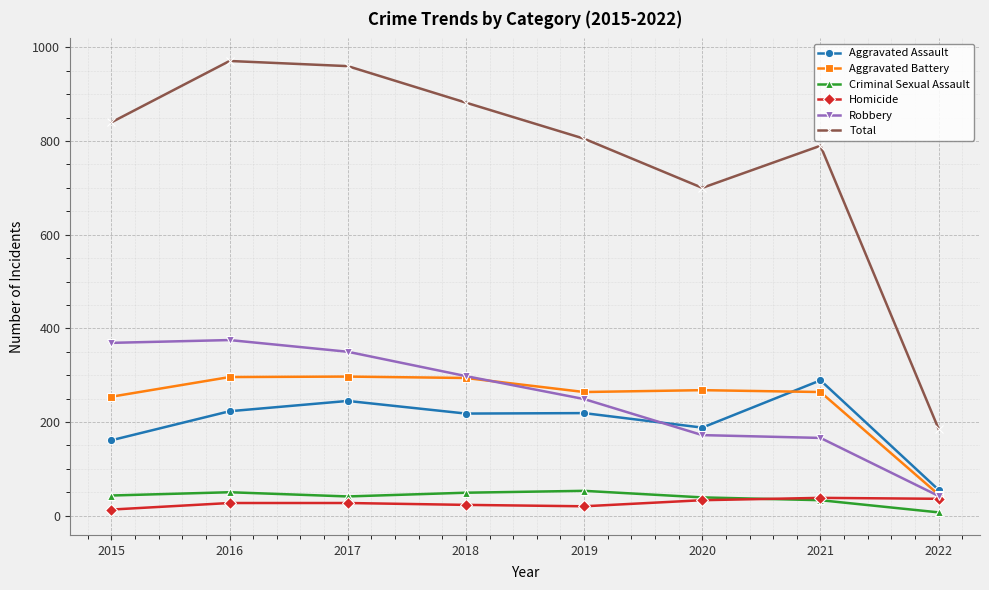

What is the total value across all series at 2021?

1580